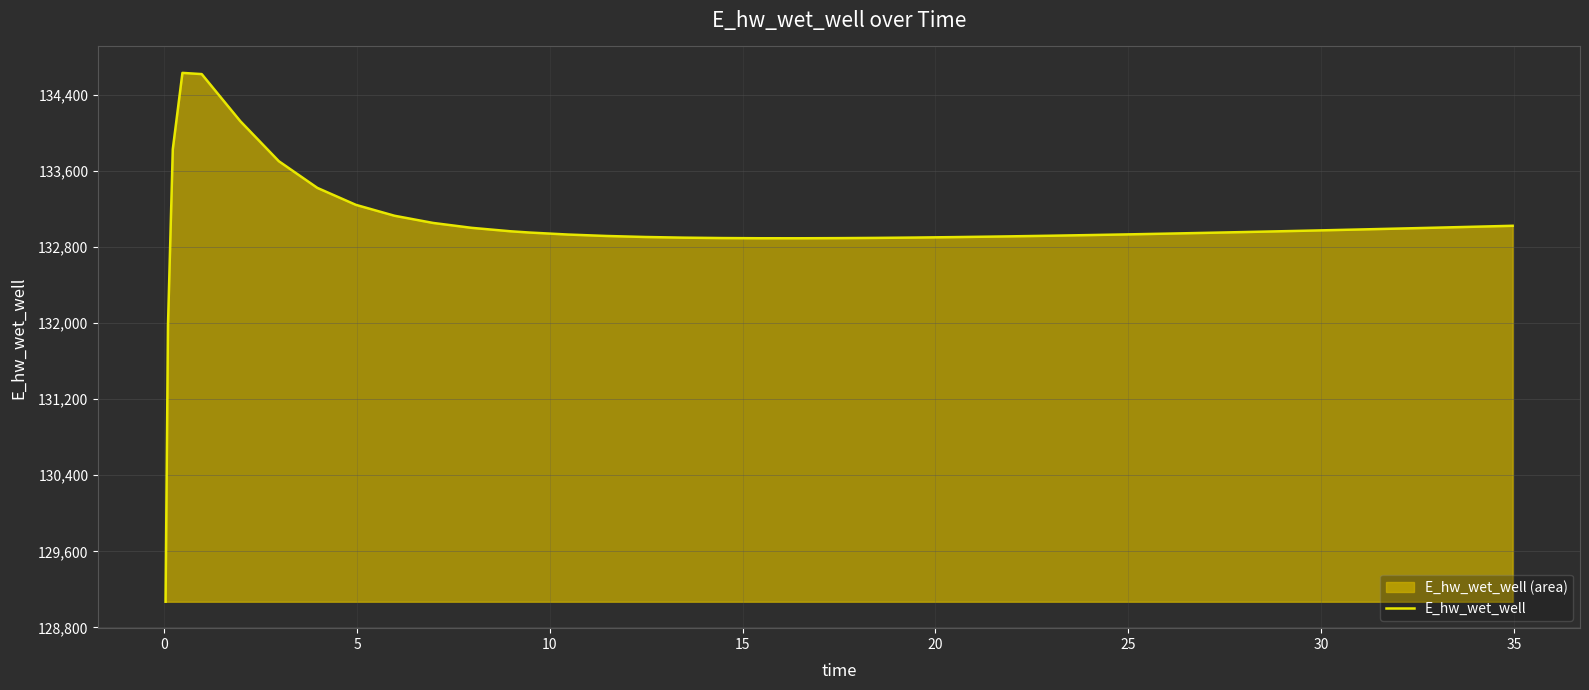

Reading right to left, extract all data points from this chart.

133021.1	133011.1	133001.2	132991.5	132982.0	132972.7	132963.7	132955.0	132946.5	132938.4	132930.7	132923.4	132916.6	132910.3	132907.3	132902.0	132897.5	132893.9	132891.3	132890.0	132890.2	132892.2	132896.4	132903.4	132914.0	132929.1	132950.2	132963.7	132999.6	133051.1	133126.6	133240.9	133419.2	133699.8	134120.9	134615.3	134628.0	133826.0	131970.0	129070.3